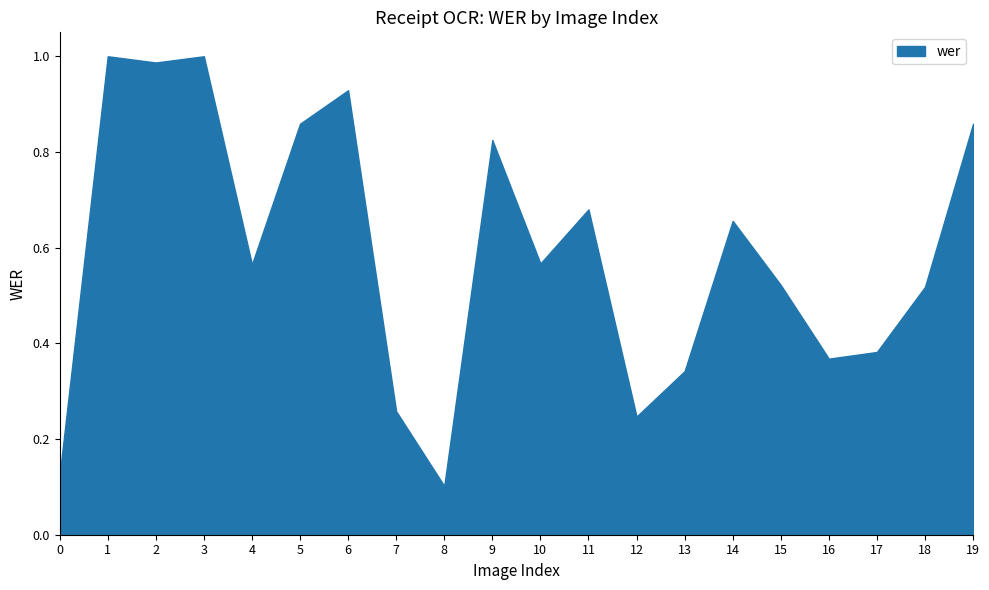

Between 3 and 8, which is larger?

3